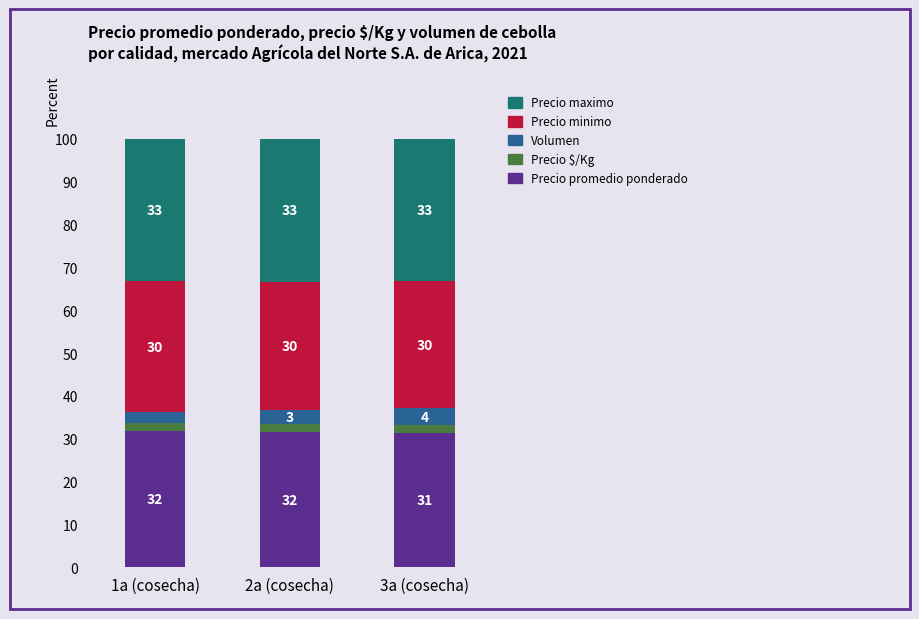

The Precio promedio ponderado series shows 31.9 at 1a (cosecha). True or false?

True